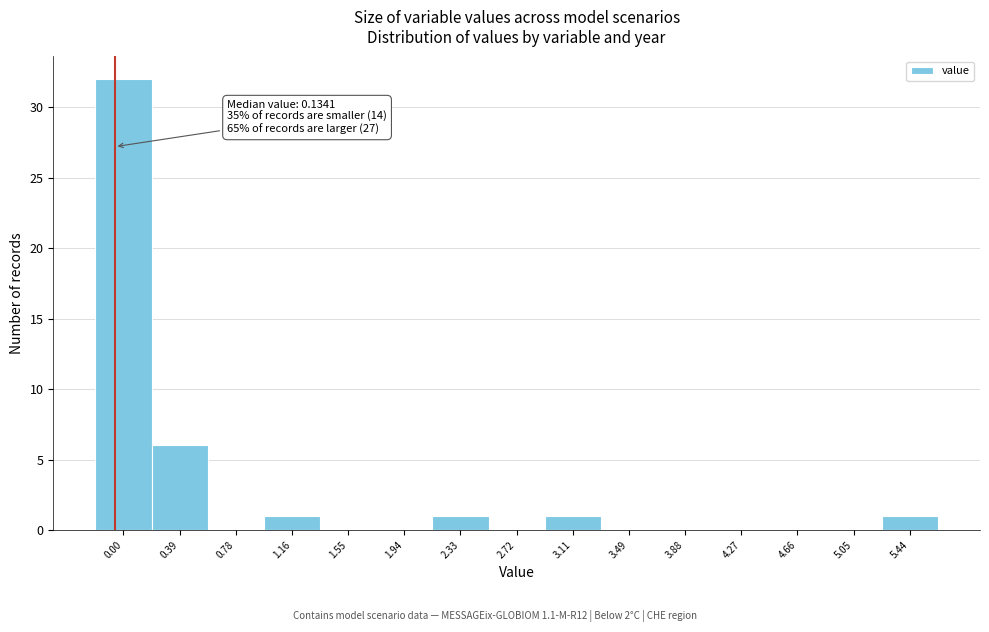

Reading left to right, list all the values displayed in this chart.

0.00=32	0.39=6	0.78=0	1.16=1	1.55=0	1.94=0	2.33=1	2.72=0	3.11=1	3.49=0	3.88=0	4.27=0	4.66=0	5.05=0	5.44=1